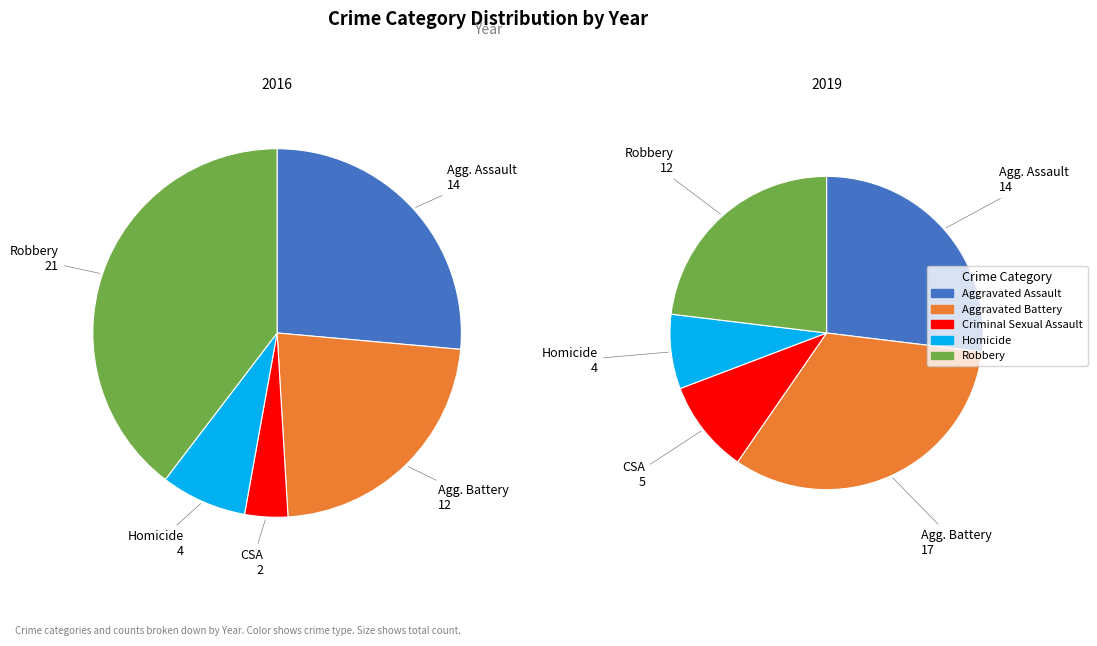

What is the smallest slice in the pie chart?

Criminal Sexual Assault